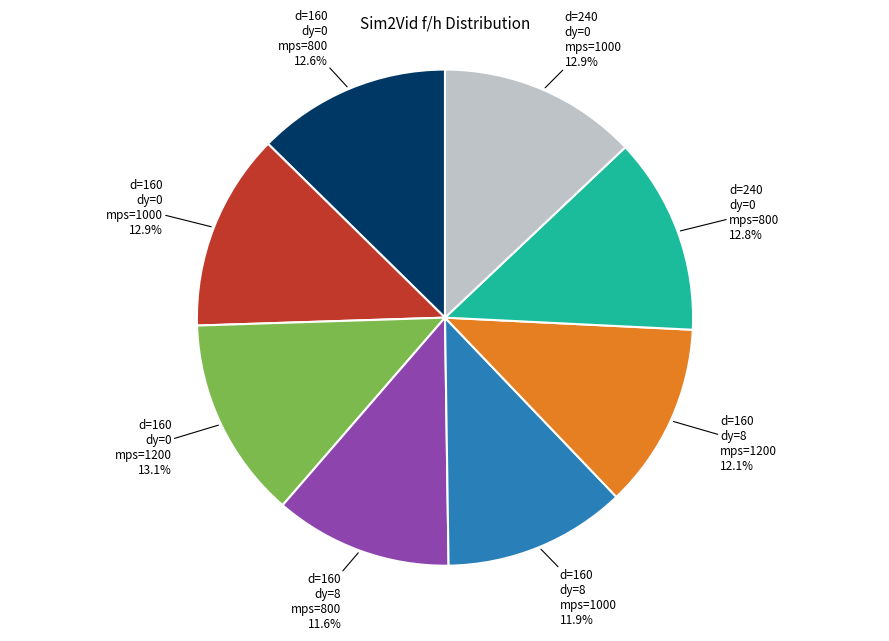

Is there any slice that represents more than half of the pie?

No